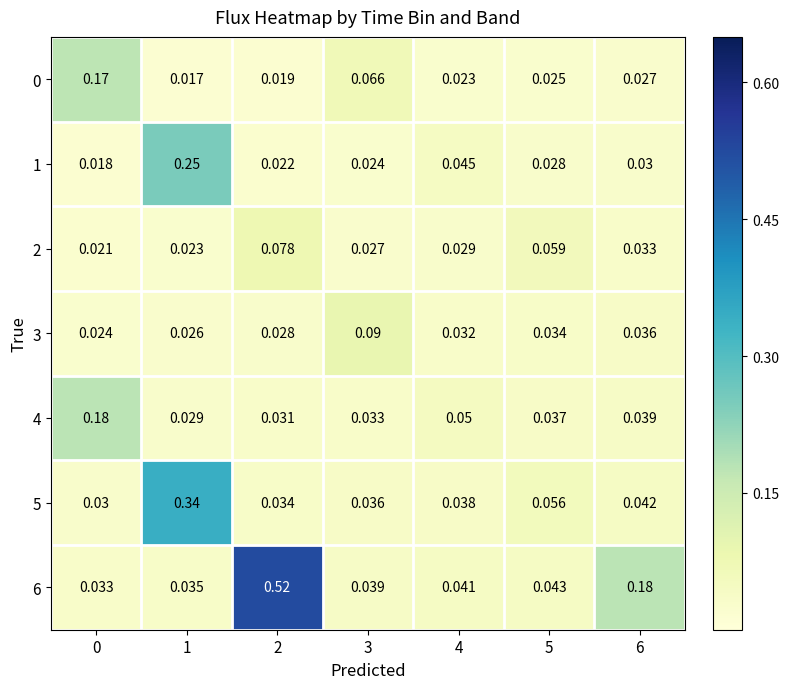

Is the value of 6 at 2 greater than the value of 1 at 0?

Yes